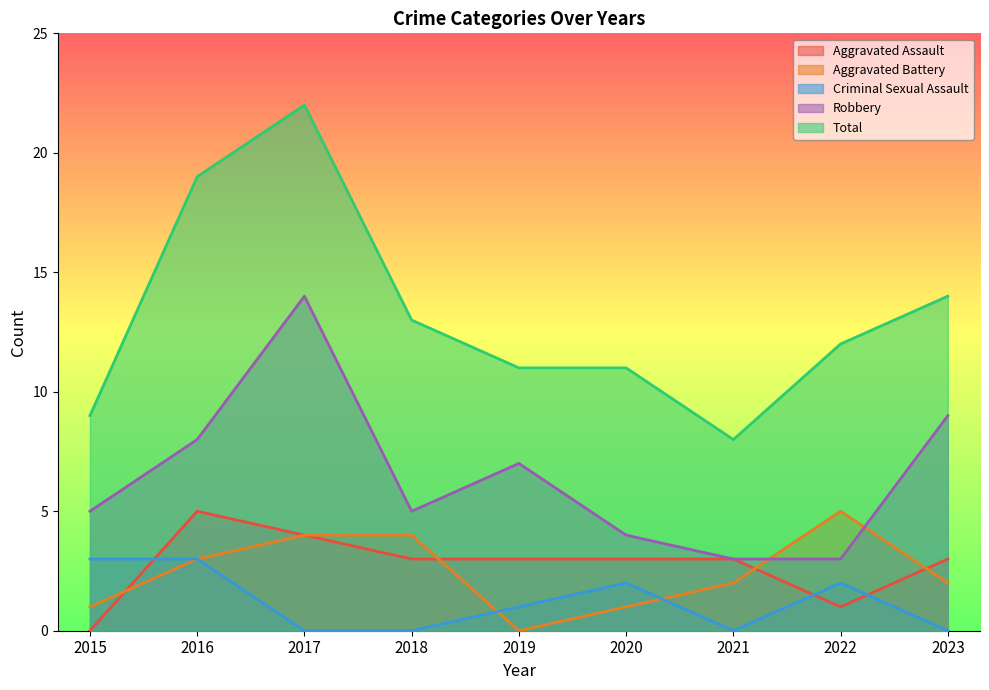

What value does the Aggravated Battery series have at 2017?

4